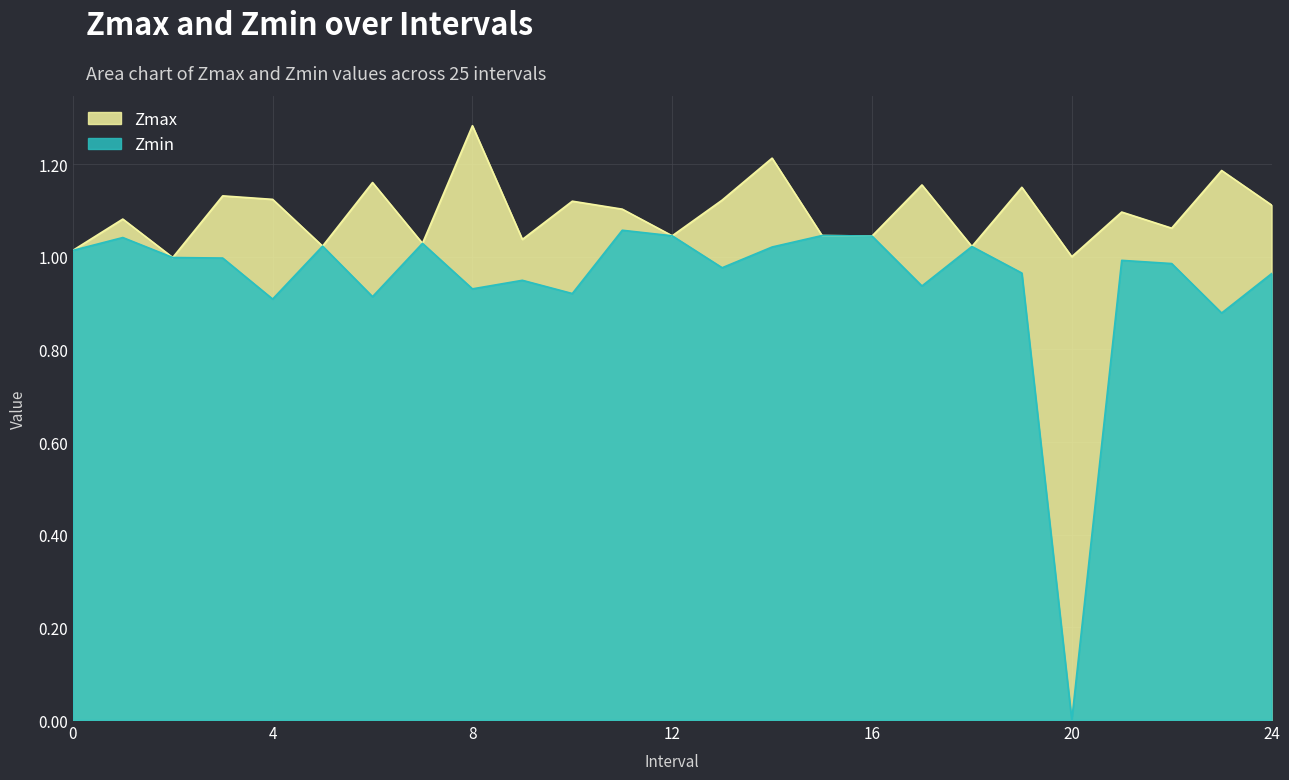

What is the difference between the highest and lowest values at 22?

0.1